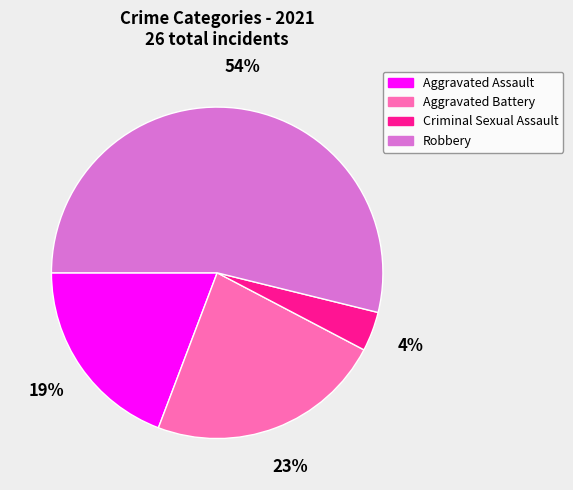

Which category accounts for the majority?

Robbery